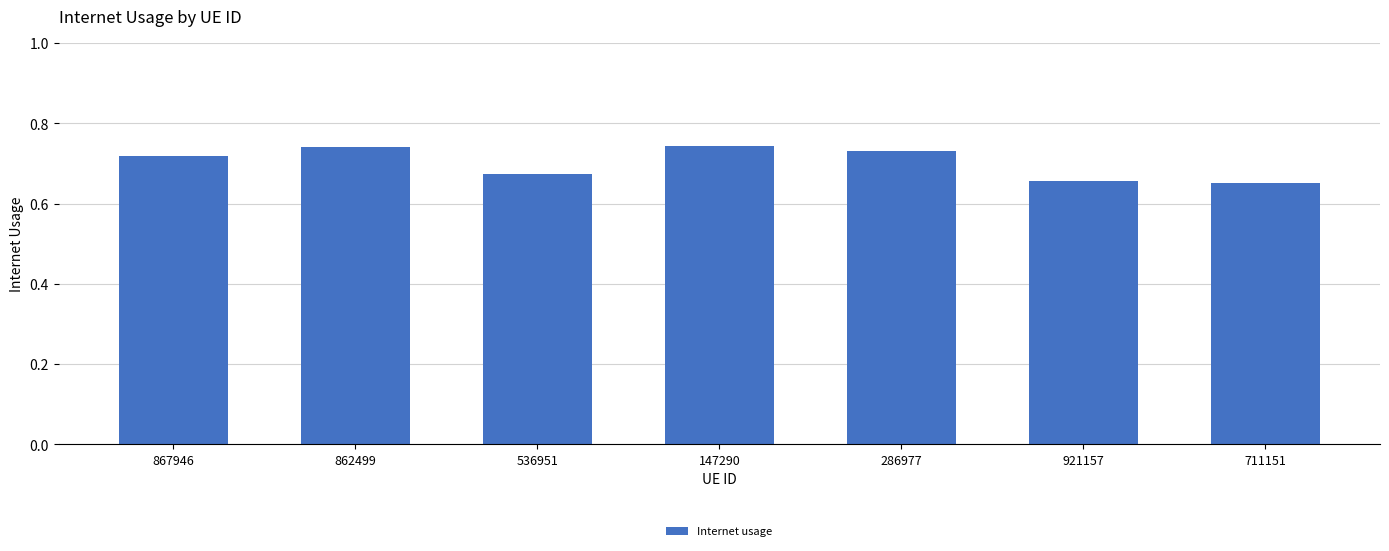

What position from the left is 711151?

7